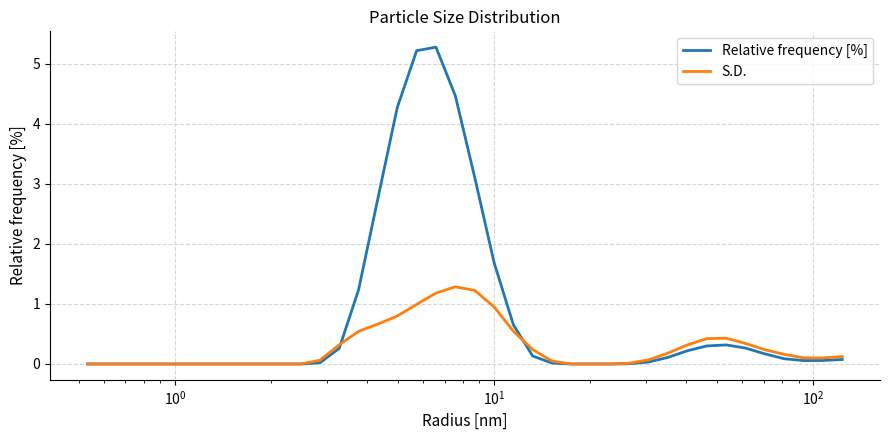

What is the greatest value displayed?

5.3